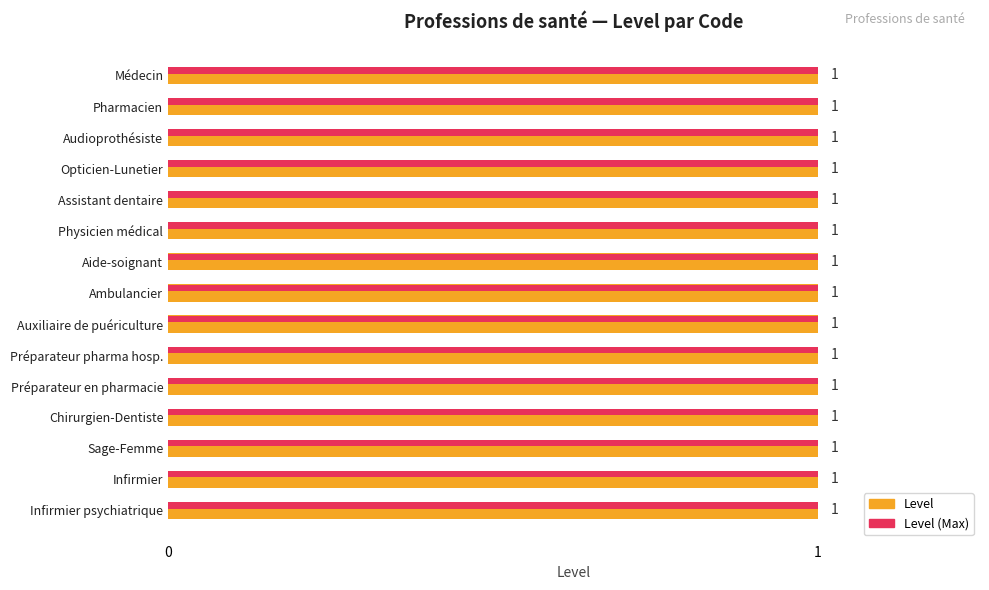

List the series in order of their peak value, highest first.

Level, Level (Max)